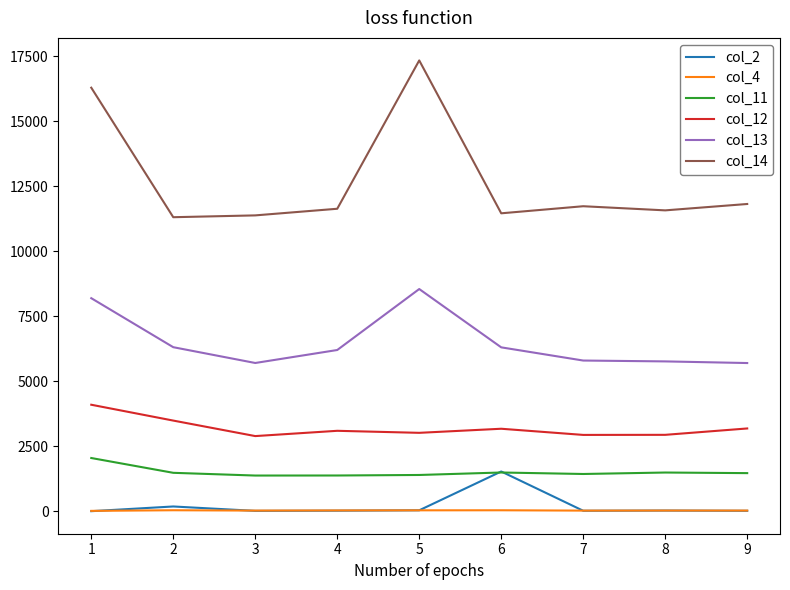

At which category does col_13 reach its first local valley?

3